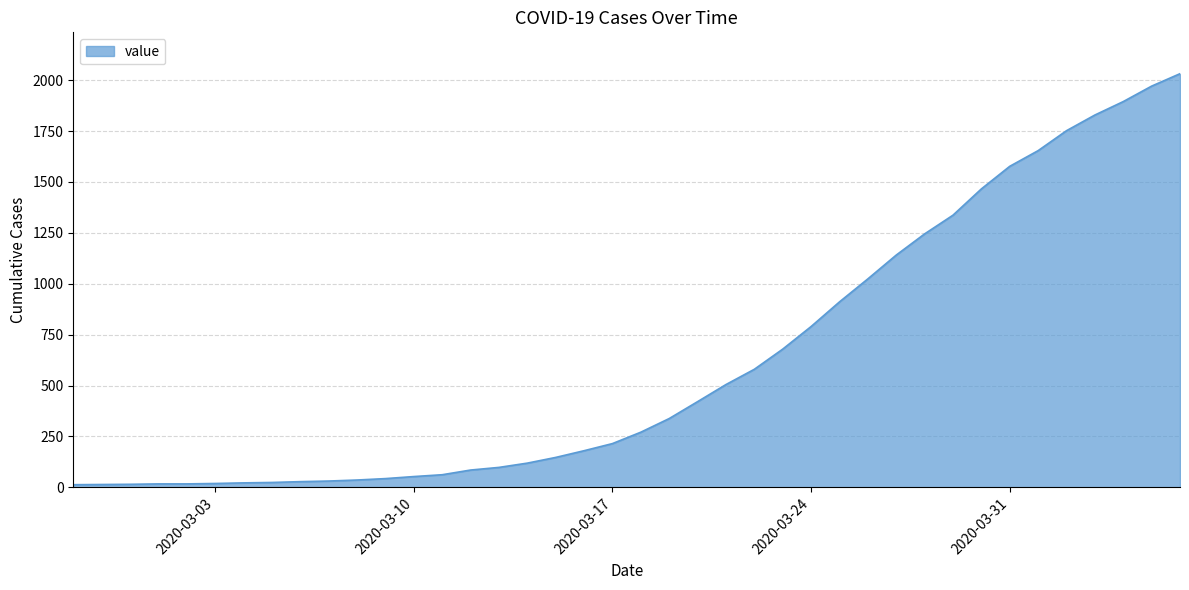

What is the minimum value shown in the chart?

13